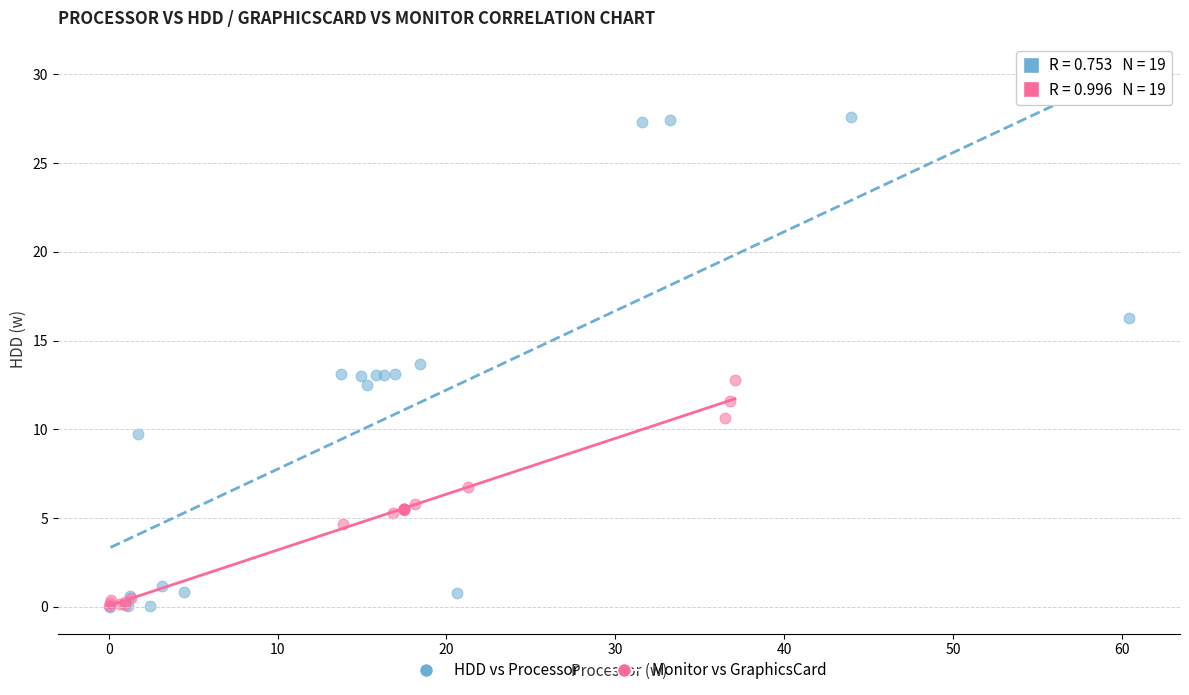

Which series has the largest Y range (max minus min)?

HDD vs Processor